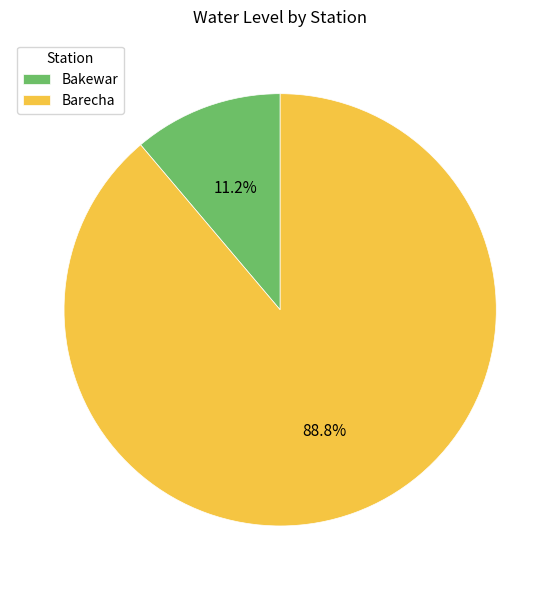

Rank the categories by value from lowest to highest.

Bakewar, Barecha